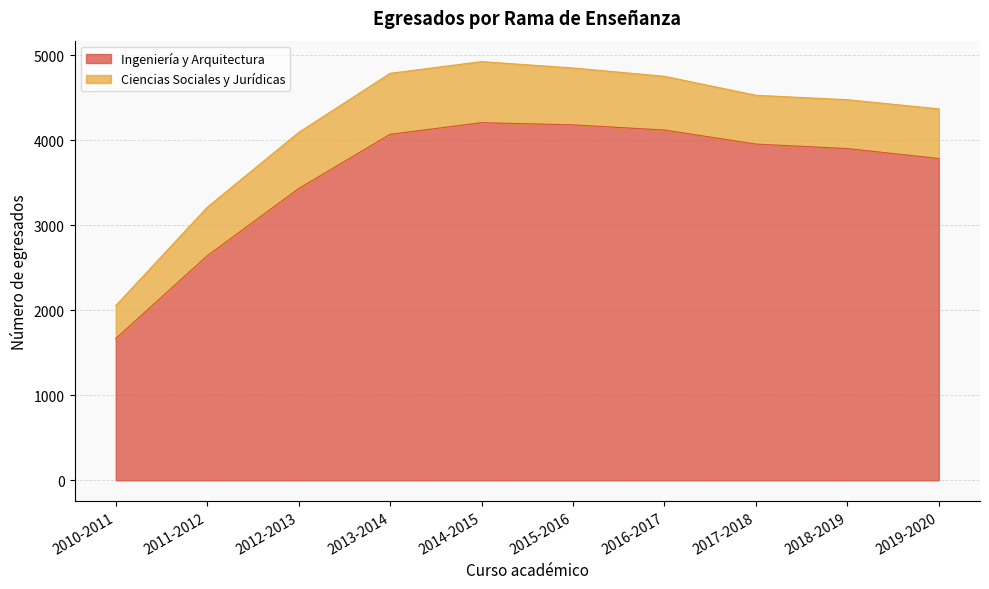

Which series has the largest total across all categories?

Ingeniería y Arquitectura